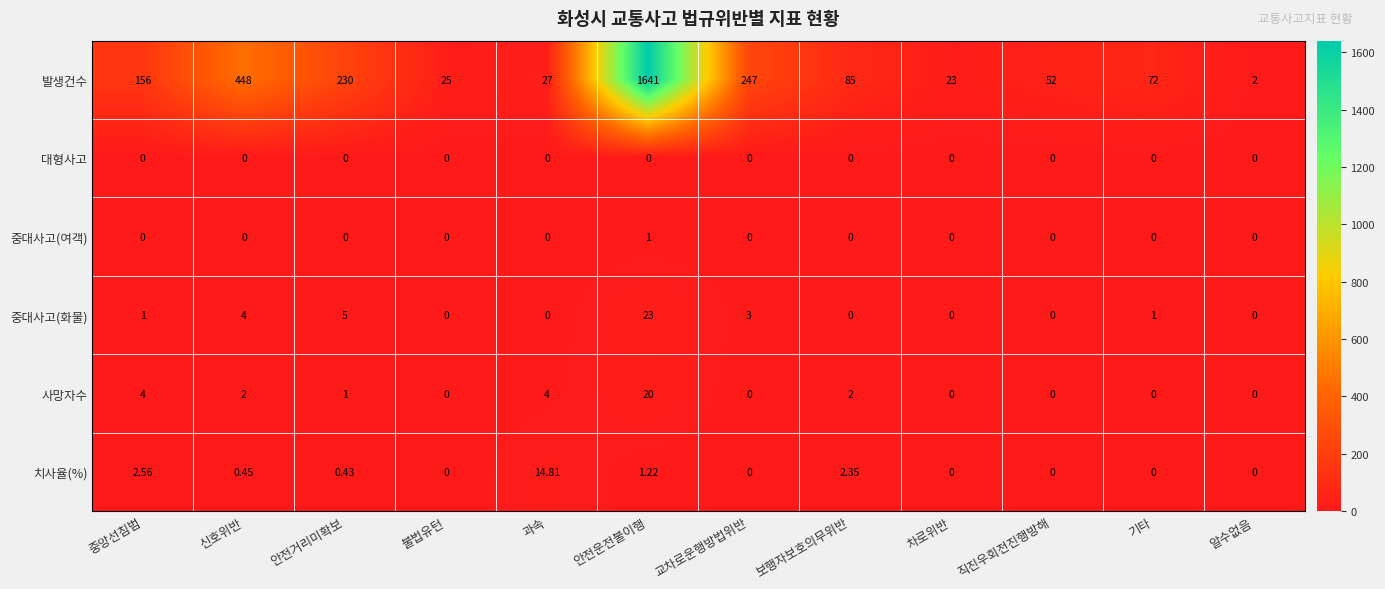

How many distinct data groups are displayed?

6